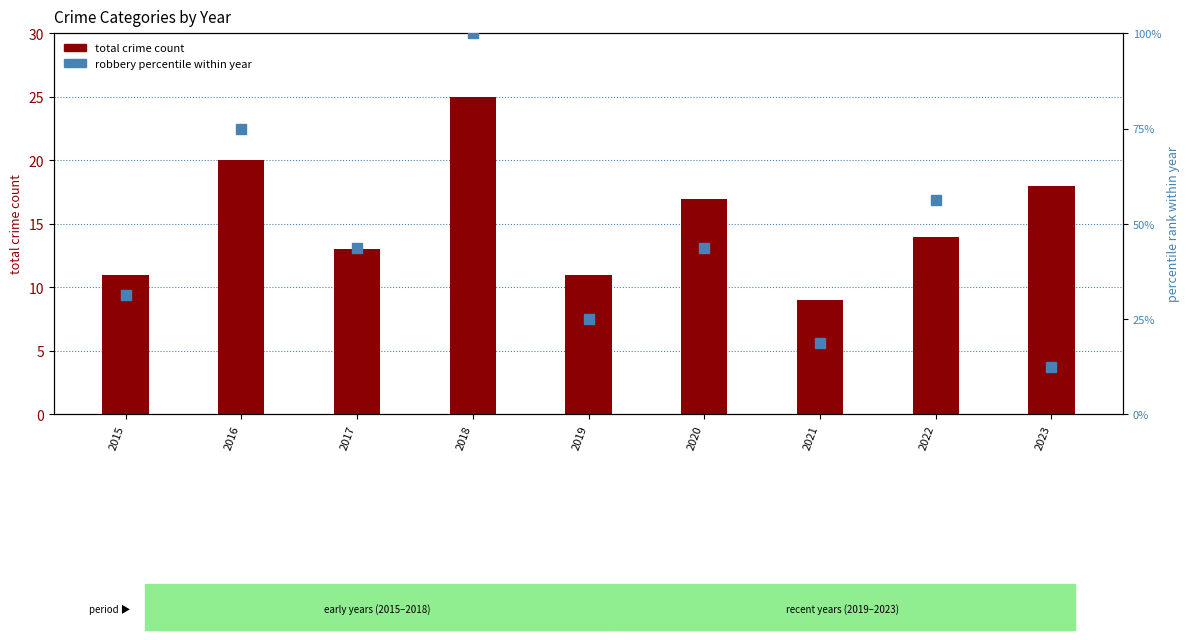

Which series reaches the minimum Y coordinate?

total crime count